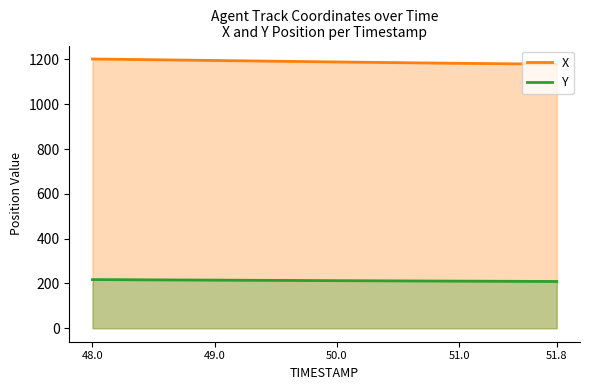

Which series has the widest spread of values?

X